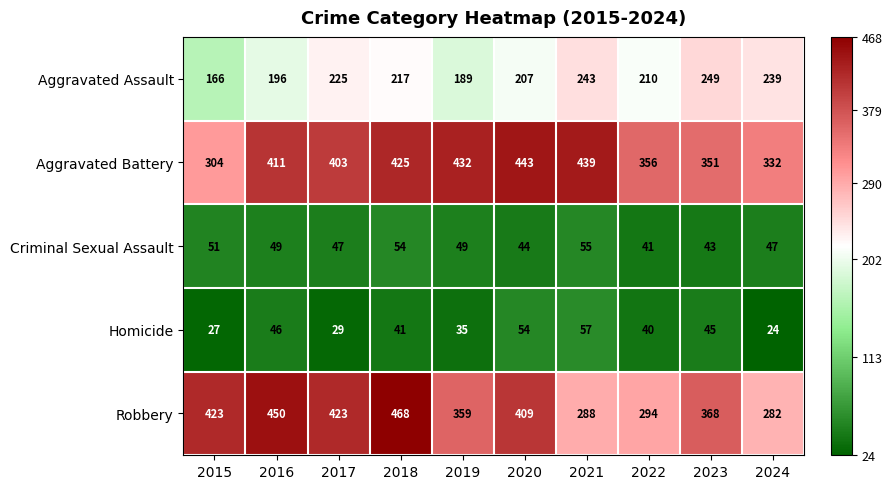

What is the sum of the Aggravated Battery values at 2021 and 2017?

842